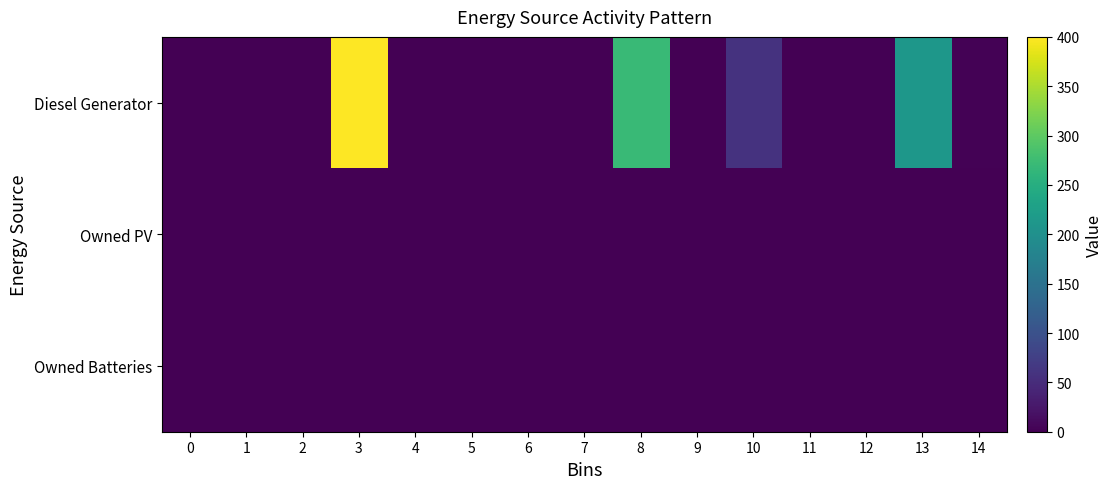

Reading left to right, transcribe all the data shown in this chart.

Diesel Generator: 0=0	1=0	2=0	3=400	4=0	5=0	6=0	7=0	8=271	9=0	10=59	11=0	12=0	13=212	14=2
Owned PV: 0=0	1=0	2=0	3=0	4=0	5=0	6=0	7=0	8=0	9=0	10=0	11=0	12=0	13=0	14=0
Owned Batteries: 0=0	1=0	2=0	3=0	4=0	5=0	6=0	7=0	8=0	9=0	10=0	11=0	12=0	13=0	14=0